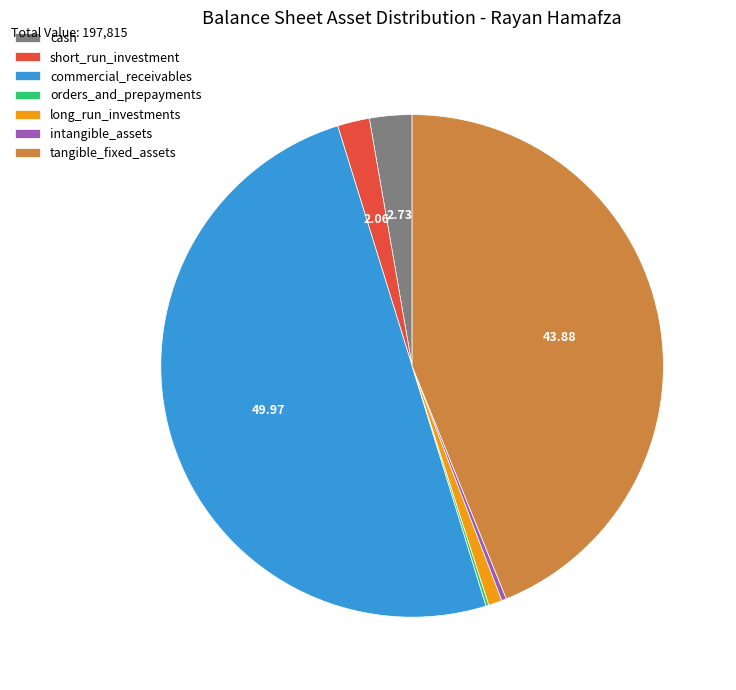

Is it true that tangible_fixed_assets is 58% of the pie?

False